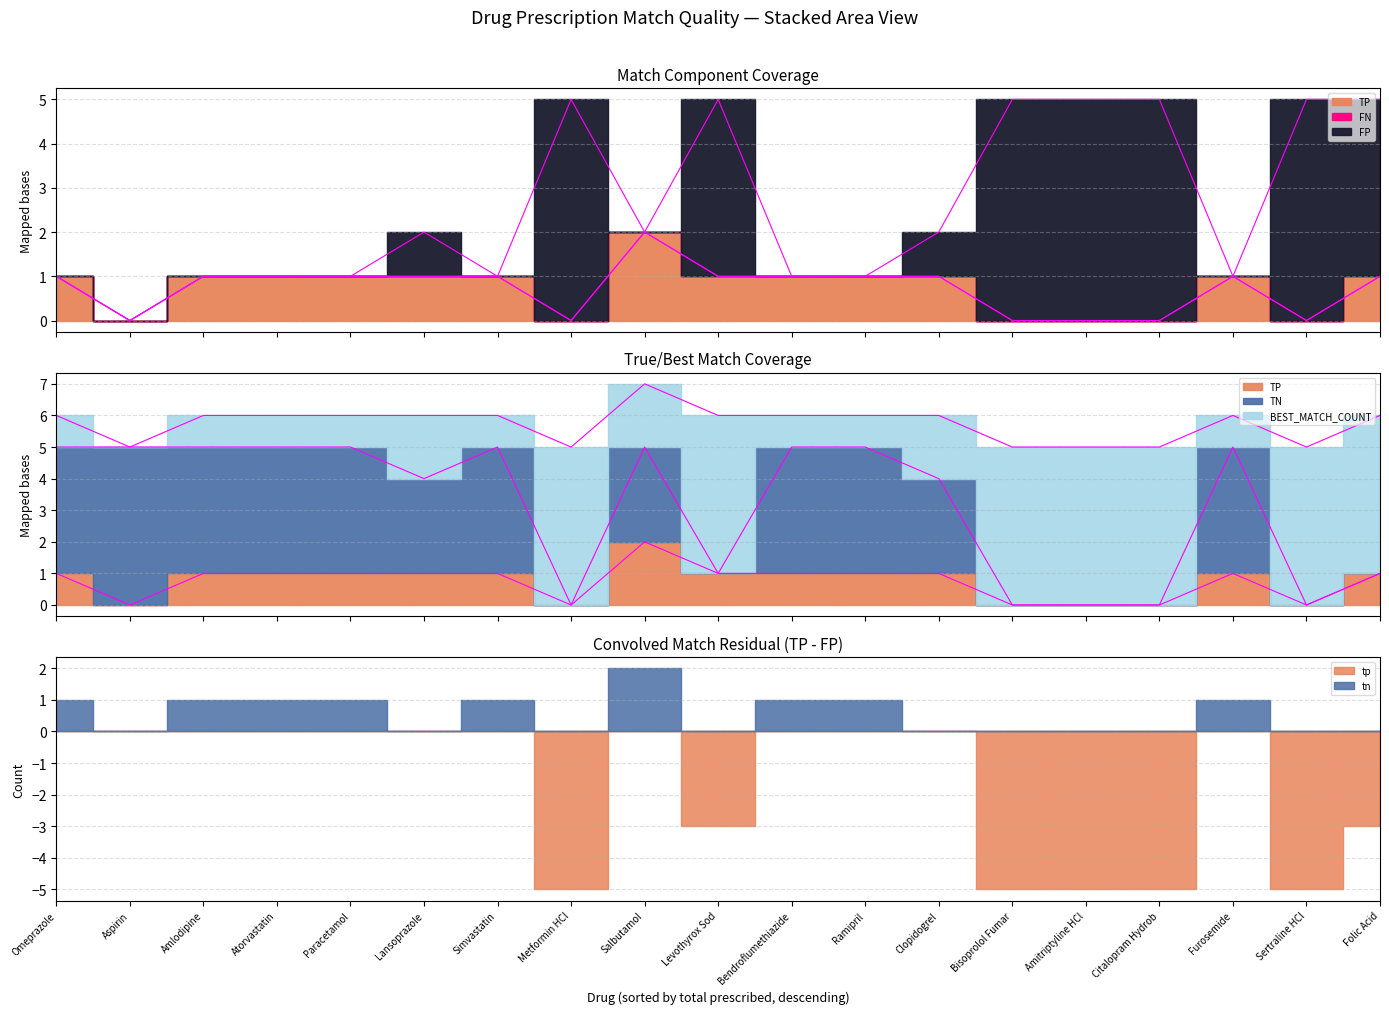

How many interior local valleys does the tp series have?

3